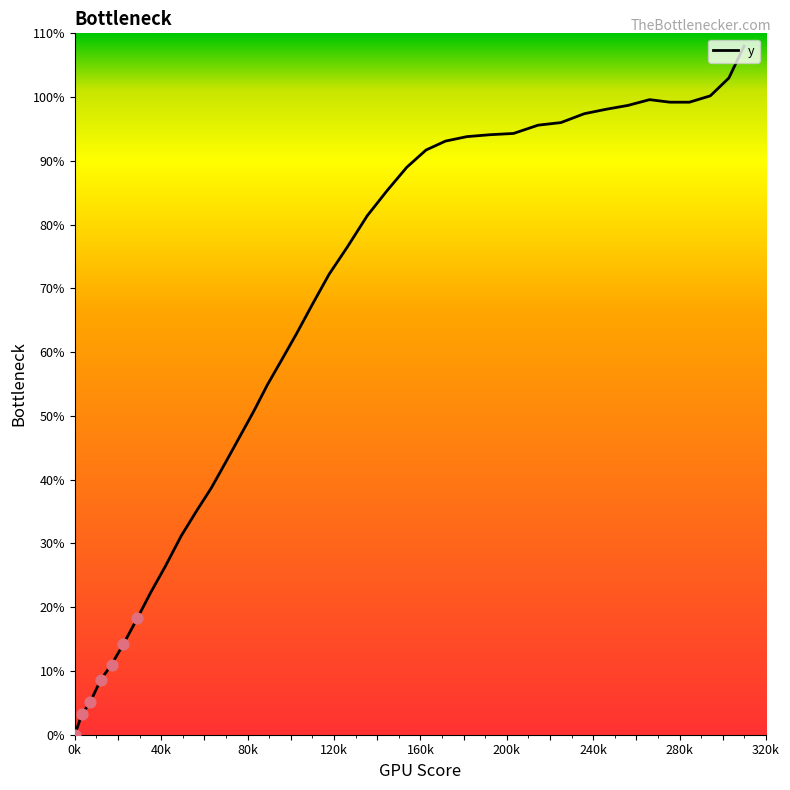

What is the difference between the maximum and minimum values?

108.0